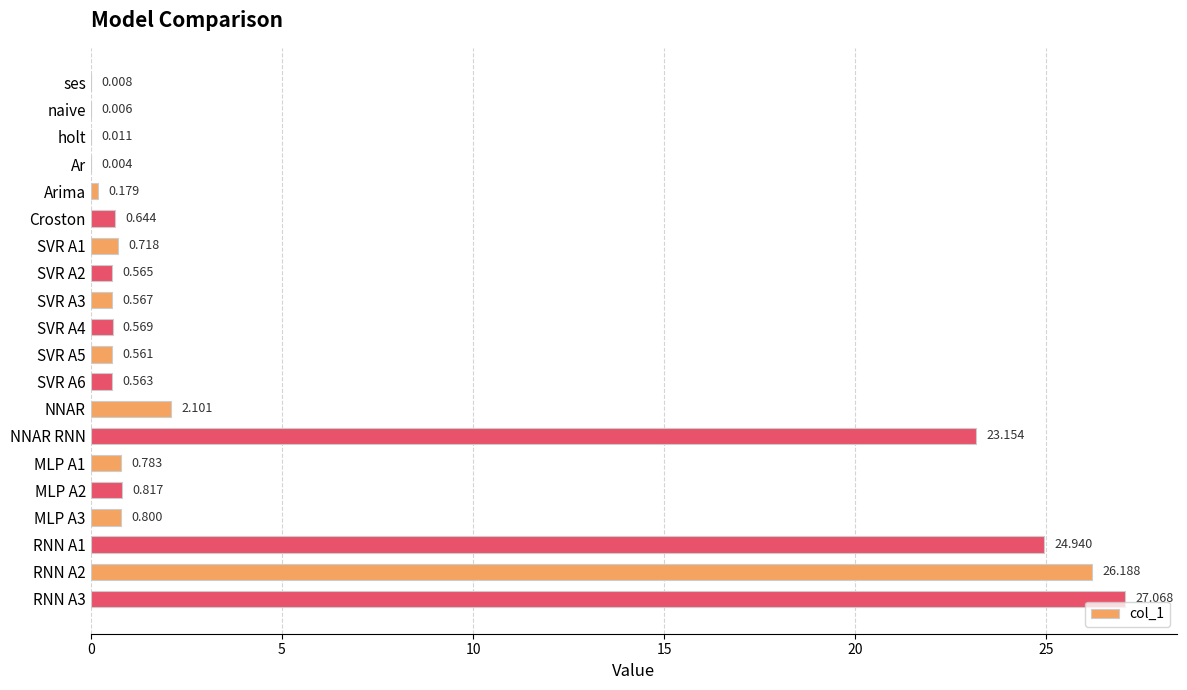

Which has a higher value, NNAR RNN or NNAR?

NNAR RNN